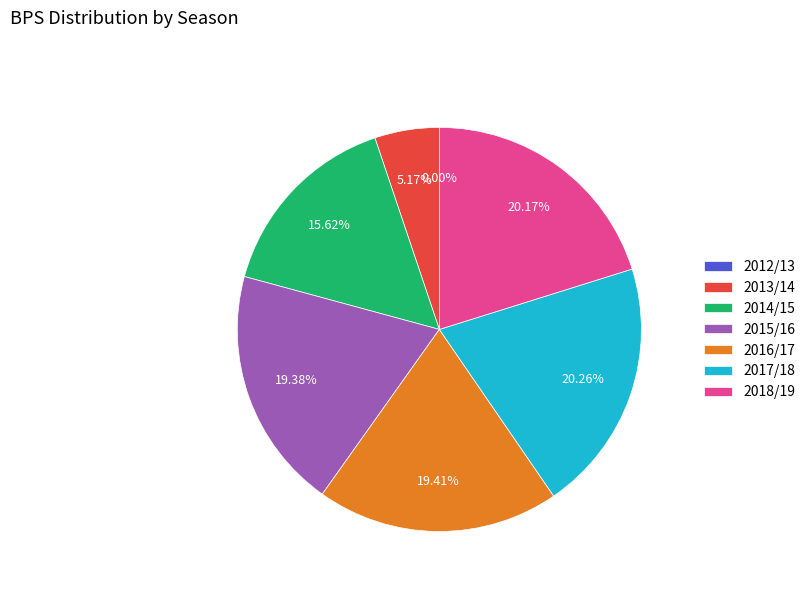

True or false: 2012/13 accounts for 9% of the total.

False